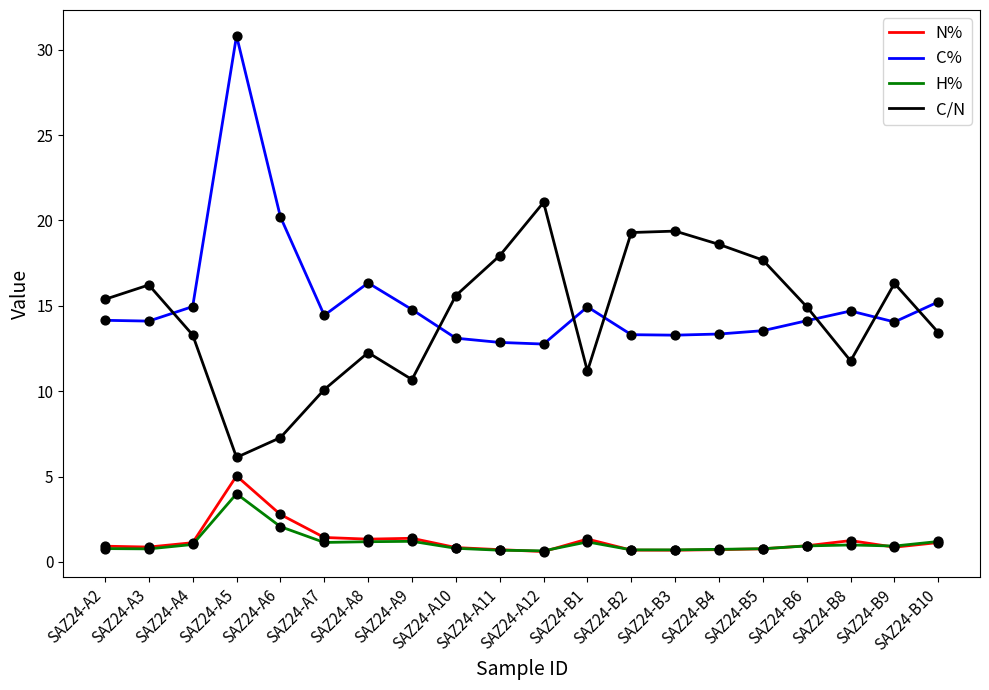

Which series has the largest total across all categories?

C%